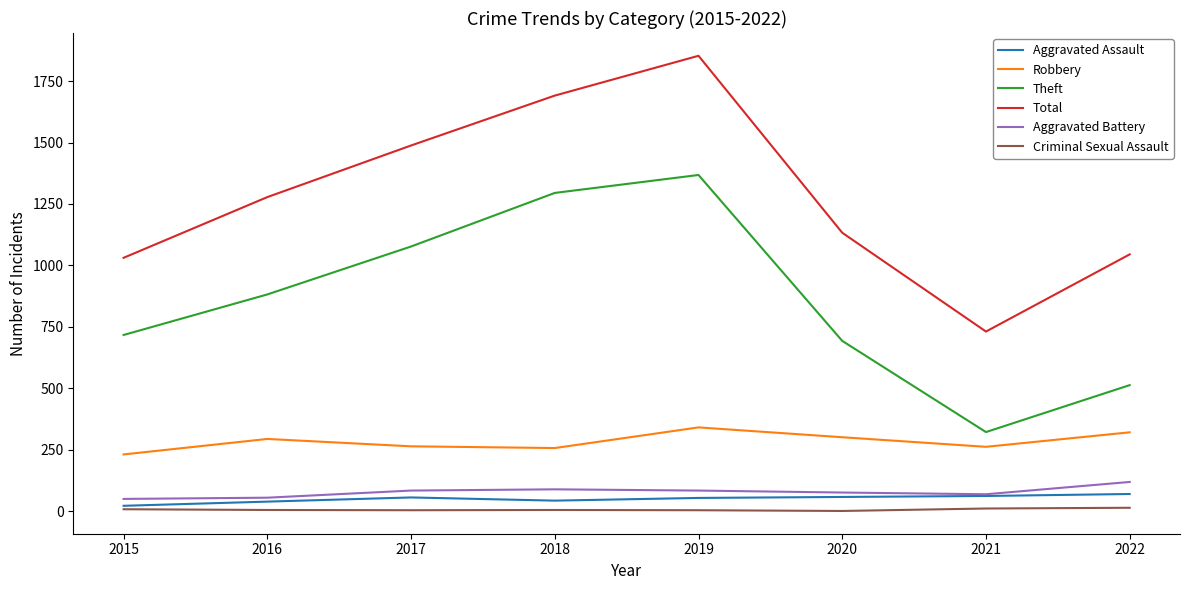

At how many categories does at least one series exceed 1804?

1